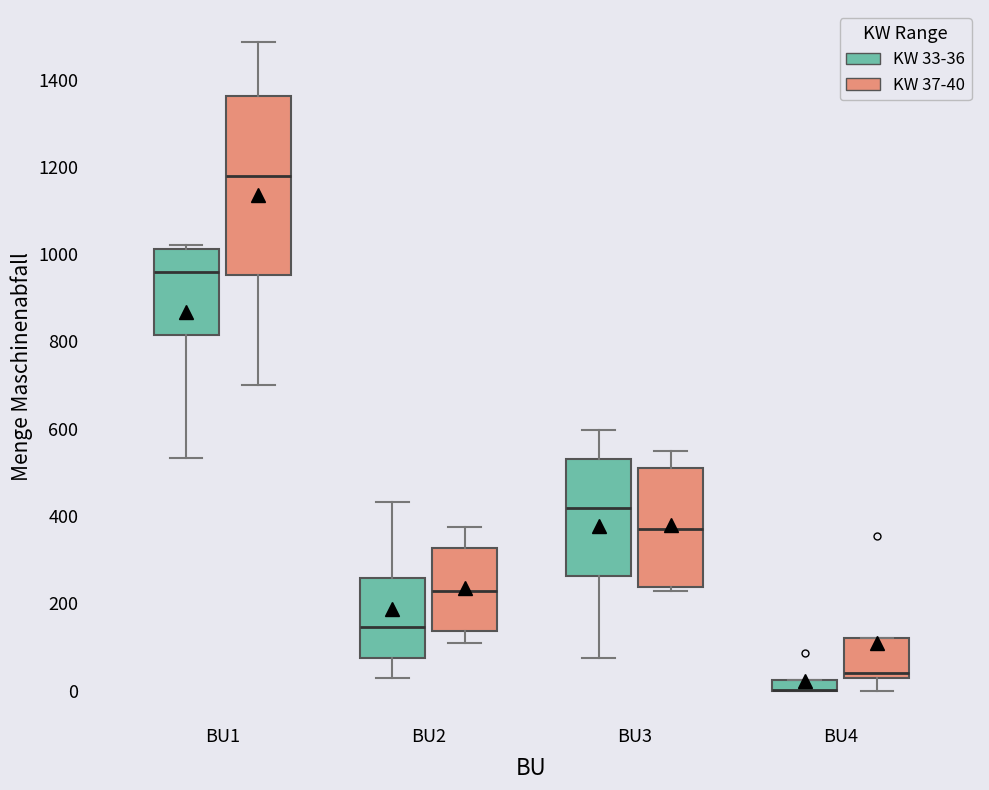

Which box is the tallest, from its lower edge to its upper edge?

BU1 (KW 37-40)